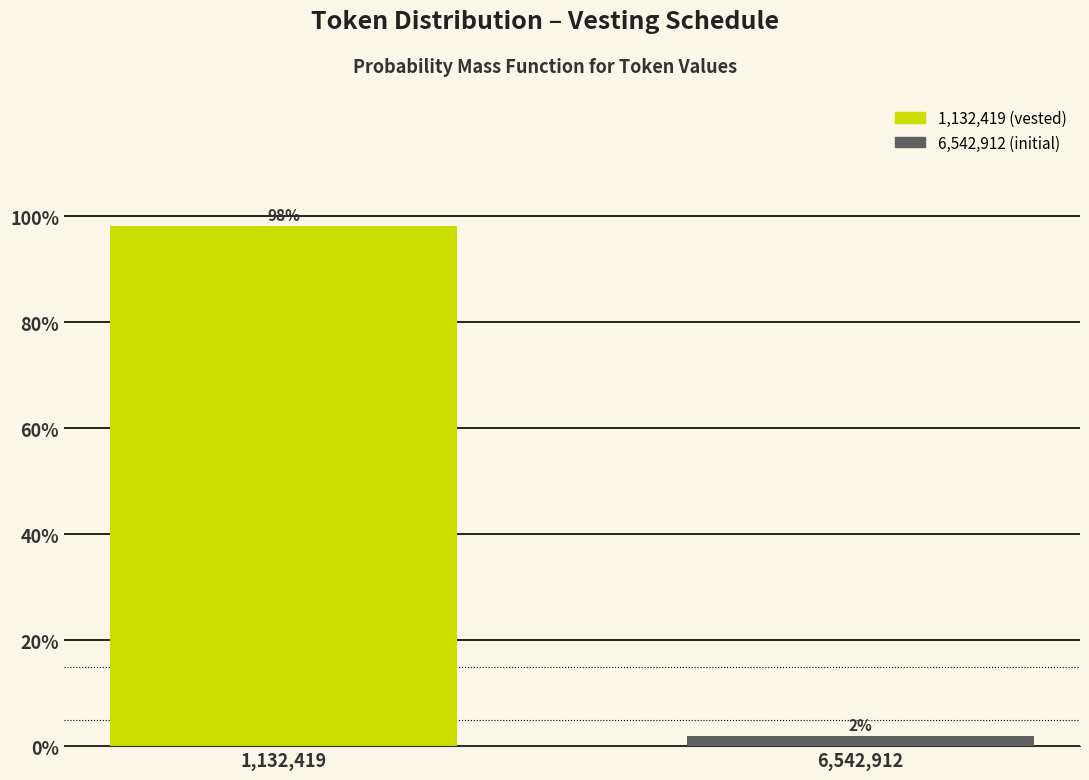

The chart shows a value of 98.1 at 1,132,419. True or false?

True